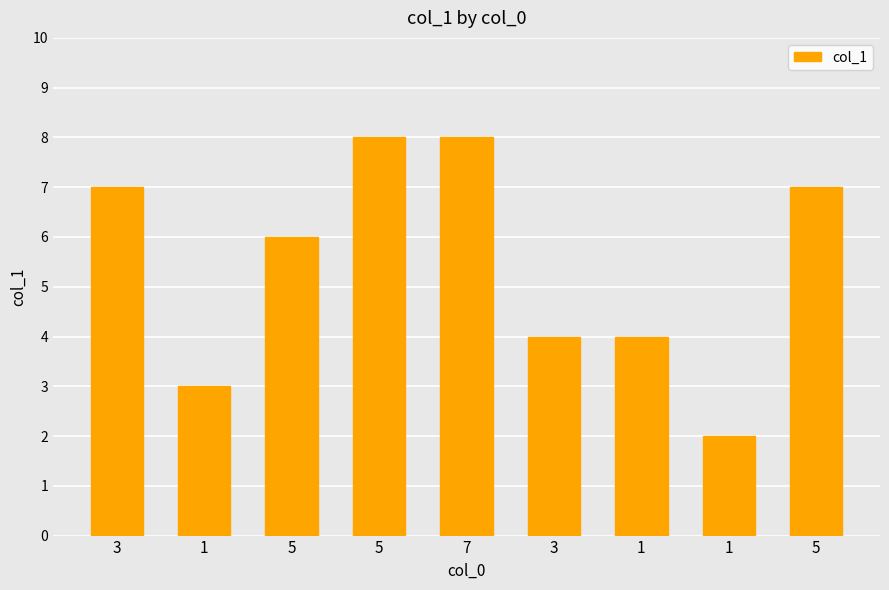

Reading right to left, list all the values displayed in this chart.

5=7	1=2	1=4	3=4	7=8	5=8	5=6	1=3	3=7